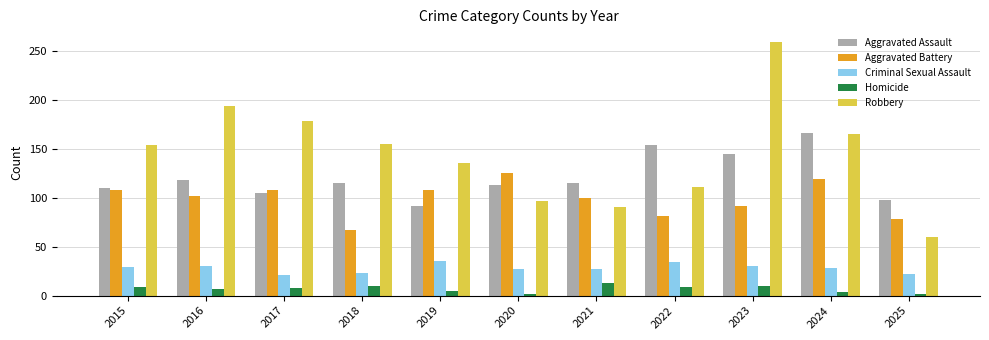

The value of Aggravated Battery at 2019 is 108. True or false?

True